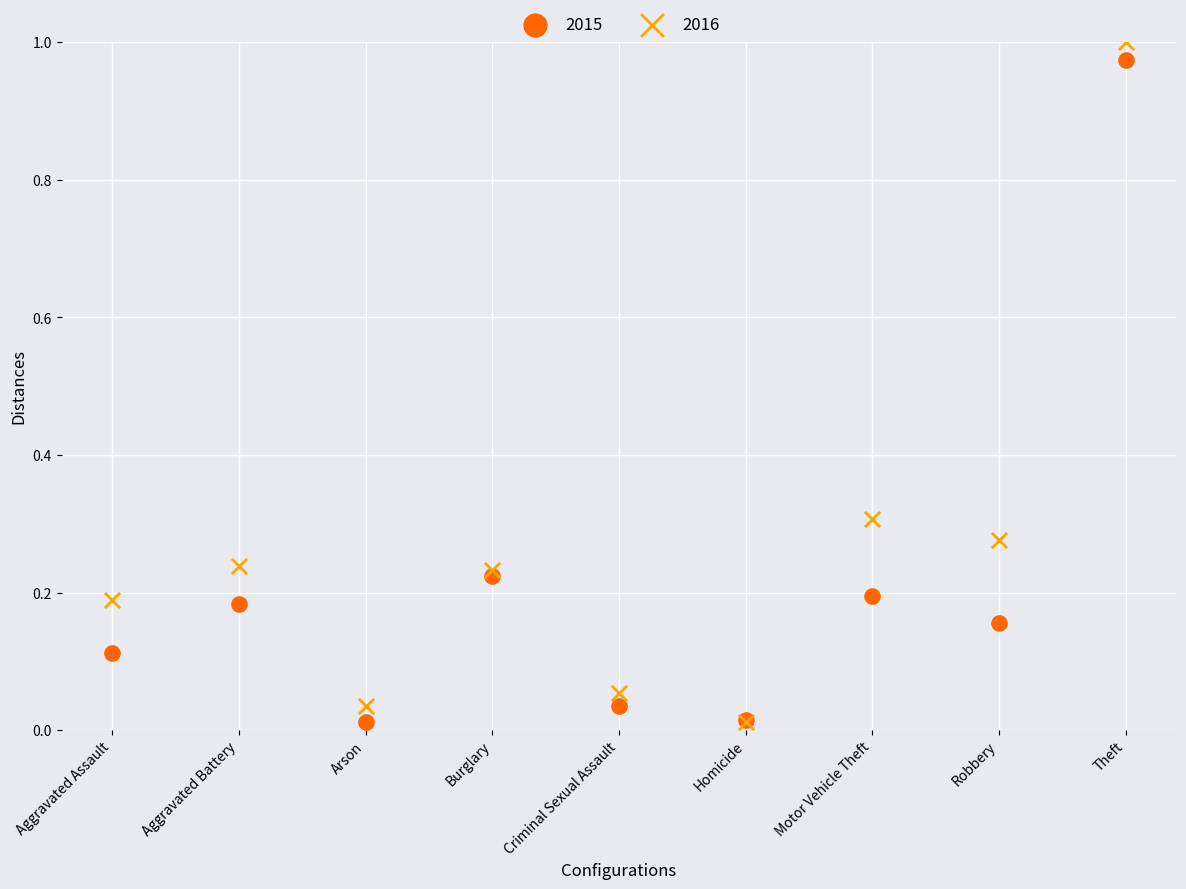

What are all the series names shown in the legend?

2015, 2016